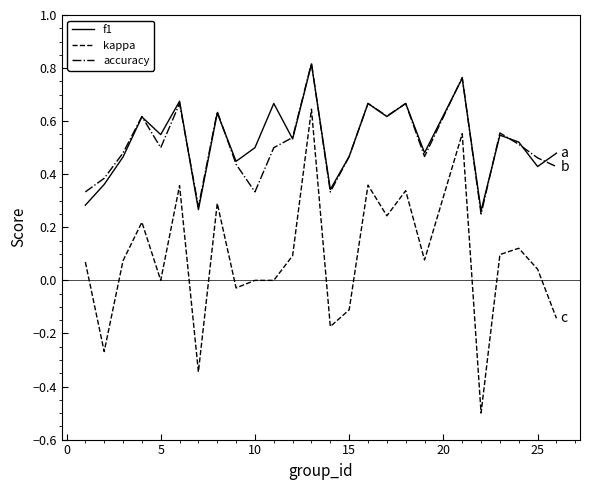

Which series has the largest range (max minus min)?

kappa